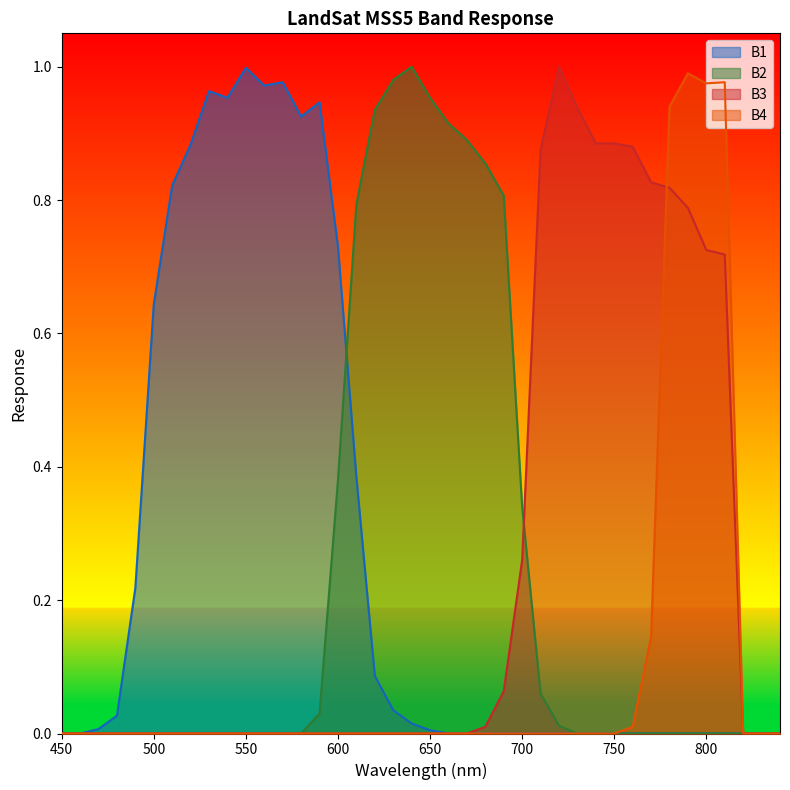

Reading left to right, what are all the values shown in this chart?

B1: 0.0	0.0	0.0	0.0	0.2	0.6	0.8	0.9	1.0	1.0	1.0	1.0	1.0	0.9	0.9	0.7	0.4	0.1	0.0	0.0	0.0	0.0	0.0	0.0	0.0	0.0	0.0	0.0	0.0	0.0	0.0	0.0	0.0	0.0	0.0	0.0	0.0	0.0	0.0	0.0
B2: 0.0	0.0	0.0	0.0	0.0	0.0	0.0	0.0	0.0	0.0	0.0	0.0	0.0	0.0	0.0	0.4	0.8	0.9	1.0	1.0	1.0	0.9	0.9	0.9	0.8	0.3	0.1	0.0	0.0	0.0	0.0	0.0	0.0	0.0	0.0	0.0	0.0	0.0	0.0	0.0
B3: 0.0	0.0	0.0	0.0	0.0	0.0	0.0	0.0	0.0	0.0	0.0	0.0	0.0	0.0	0.0	0.0	0.0	0.0	0.0	0.0	0.0	0.0	0.0	0.0	0.1	0.3	0.9	1.0	0.9	0.9	0.9	0.9	0.8	0.8	0.8	0.7	0.7	0.0	0.0	0.0
B4: 0.0	0.0	0.0	0.0	0.0	0.0	0.0	0.0	0.0	0.0	0.0	0.0	0.0	0.0	0.0	0.0	0.0	0.0	0.0	0.0	0.0	0.0	0.0	0.0	0.0	0.0	0.0	0.0	0.0	0.0	0.0	0.0	0.1	0.9	1.0	1.0	1.0	0.0	0.0	0.0